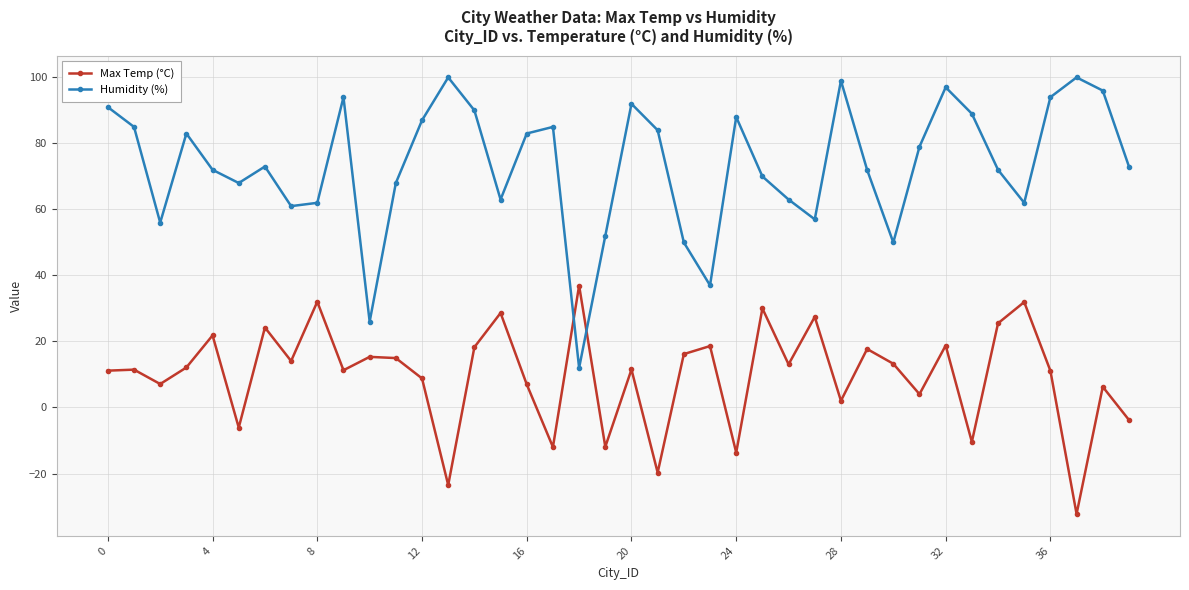

What is the value of the Max Temp (°C) point at the 30th from the left?

17.7